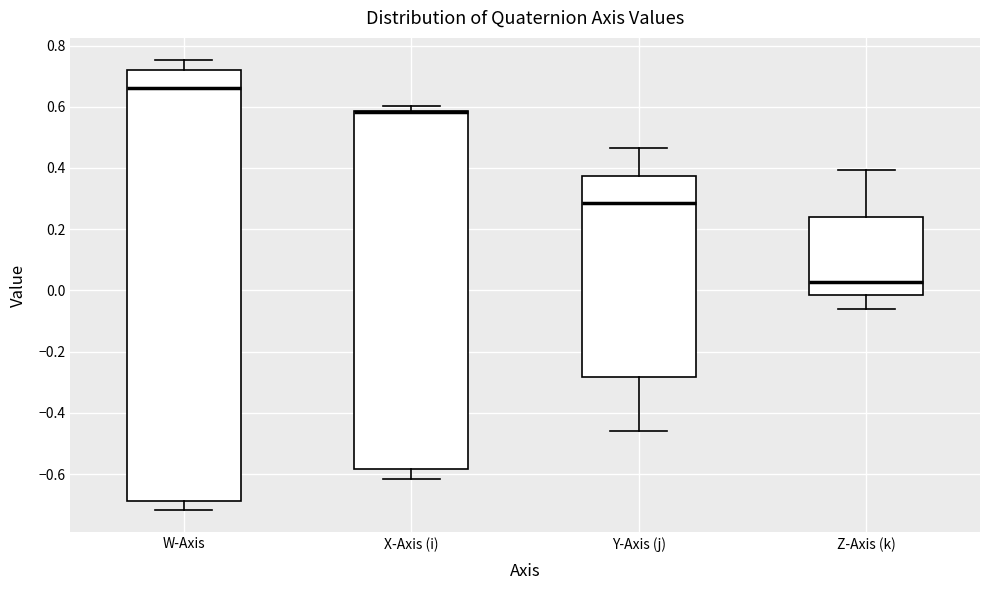

Where does the lower whisker of the box for Y-Axis (j) end on the y-axis? The values are not printed on the chart, so give them approximately, as read against the axis.

-0.46